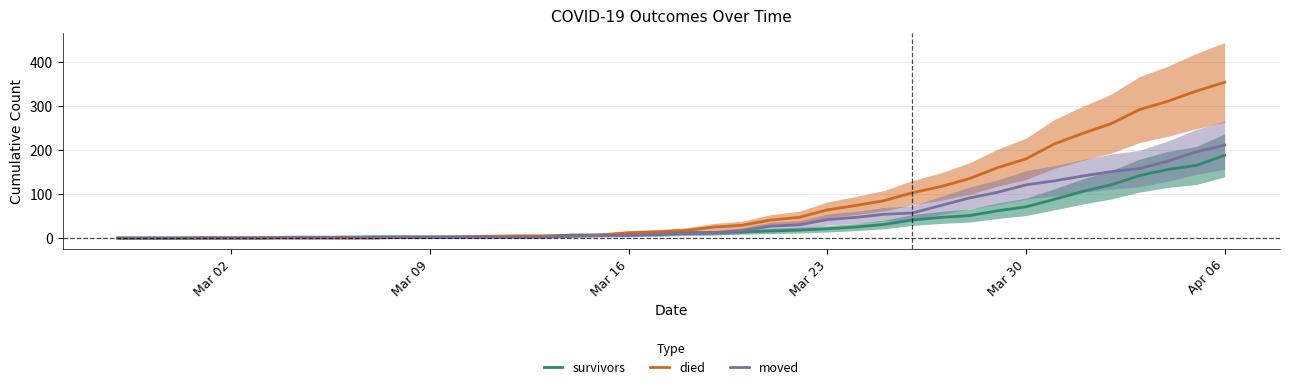

What is the highest value of the survivors series?

188